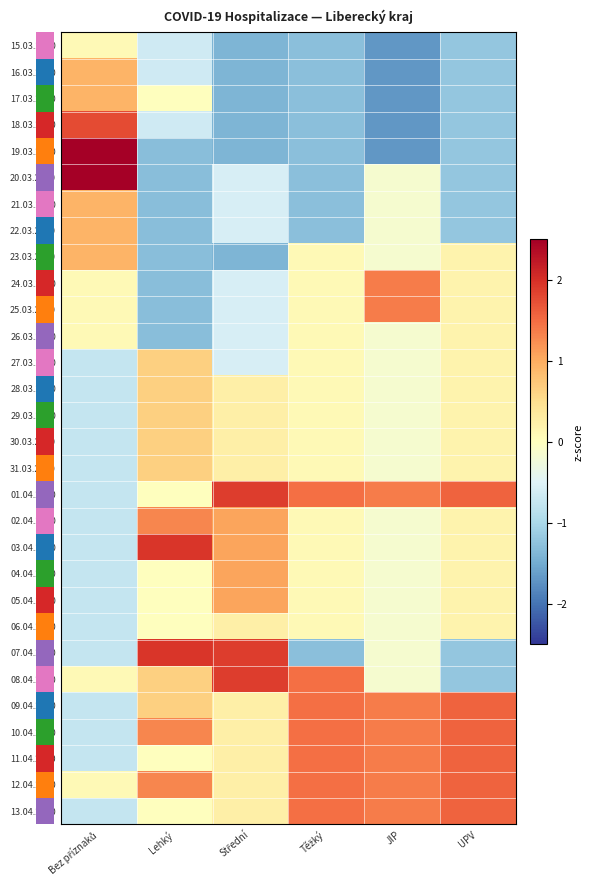

At which label does 31.03.2020 first exceed 0?

Lehký